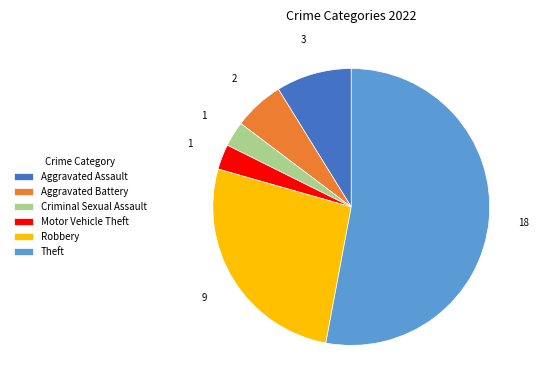

Is the sum of Motor Vehicle Theft and Aggravated Assault greater than half?

No